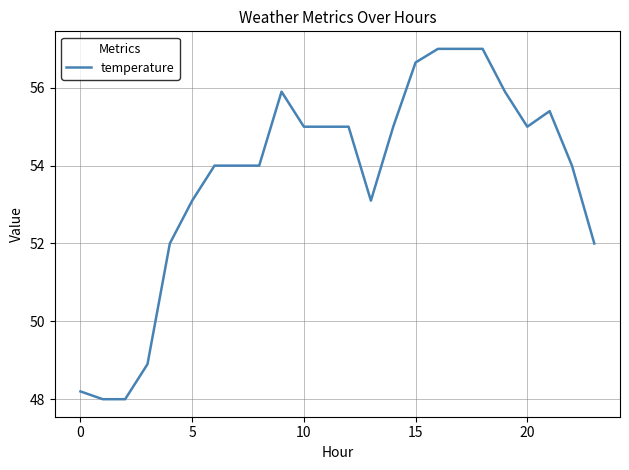

What is the minimum value shown in the chart?

48.0